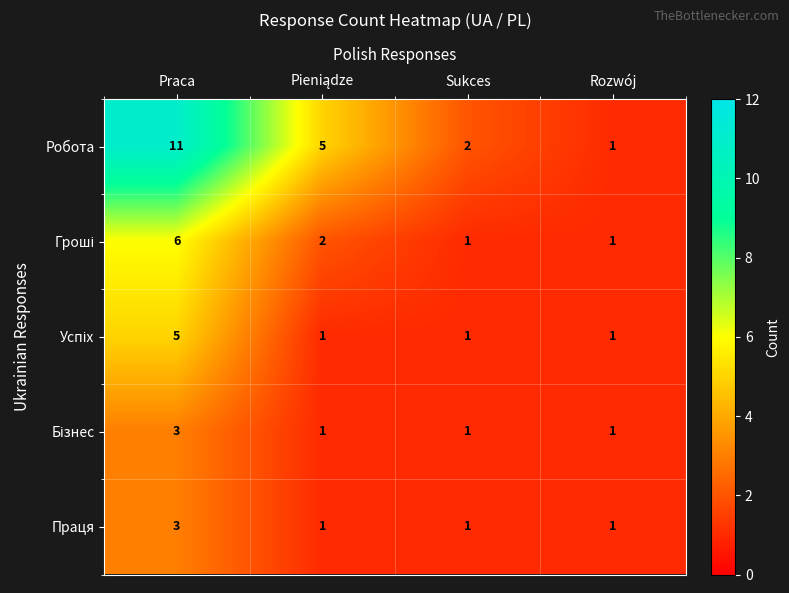

Which series changed the most between Sukces and Rozwój?

Робота